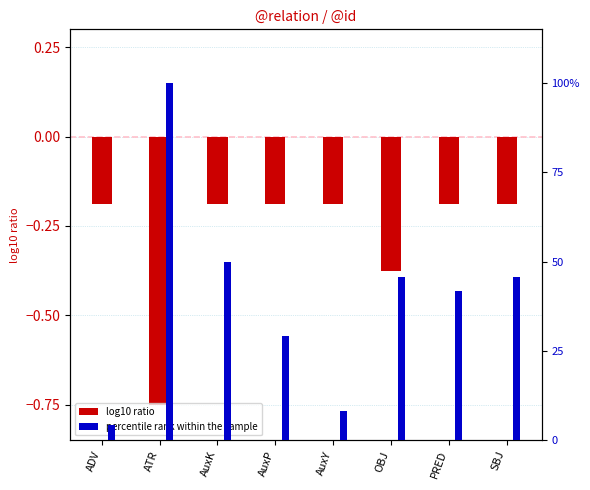

What is the label of the 1st bar from the right?

SBJ